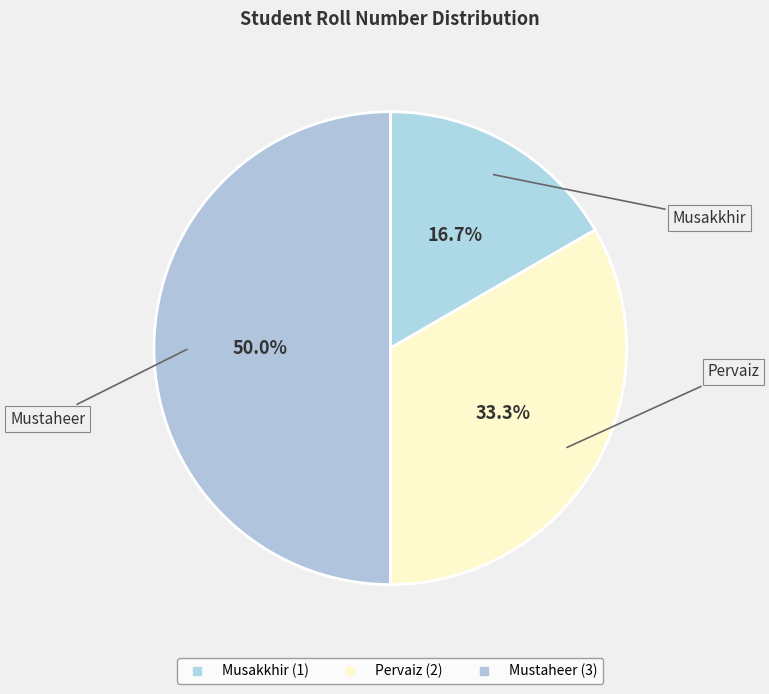

What is the change in value from Musakkhir to Mustaheer?

+2